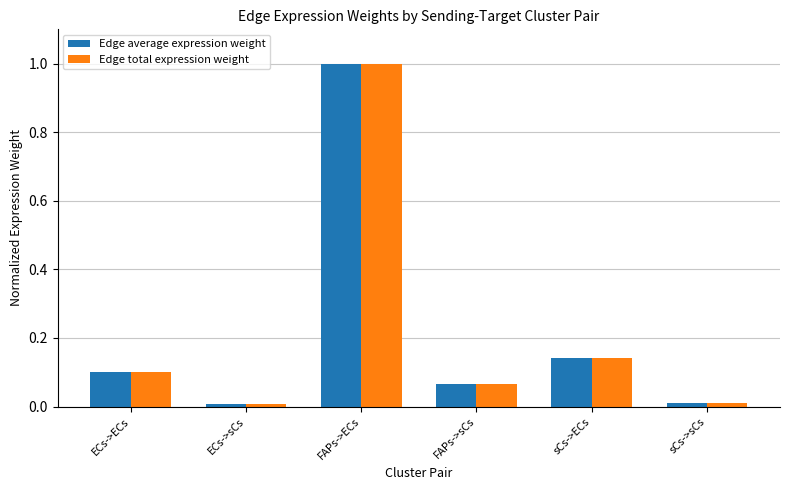

What is the highest value of the Edge total expression weight series?

1.0